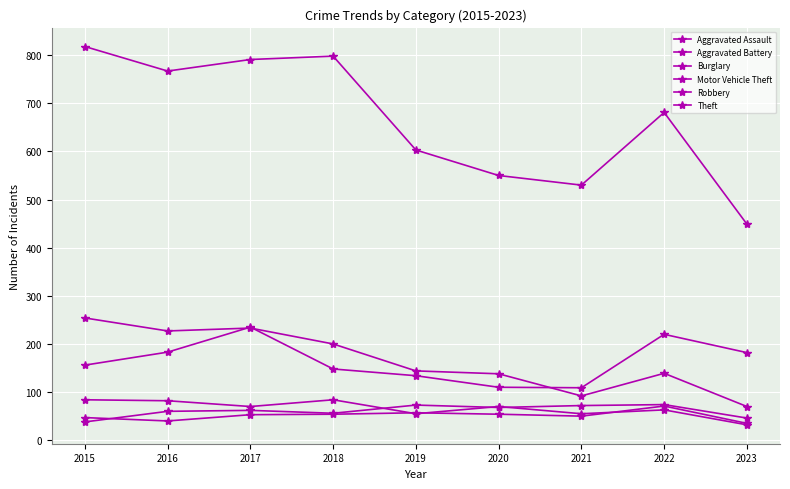

Which series has the widest spread of values?

Theft